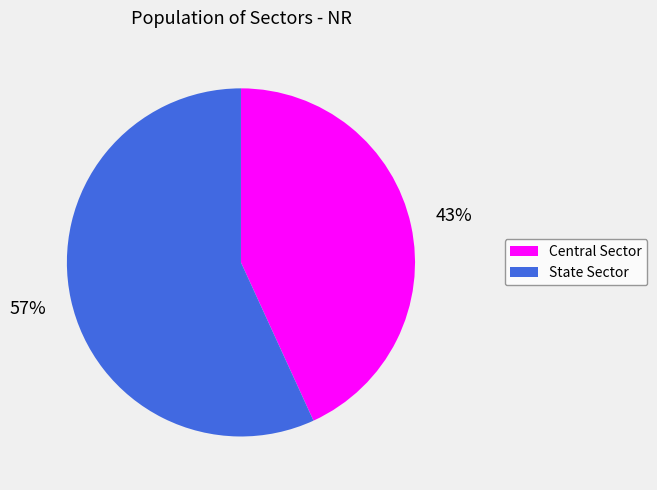

To the nearest percent, what is the difference between the Central Sector and State Sector slice percentages?

14%